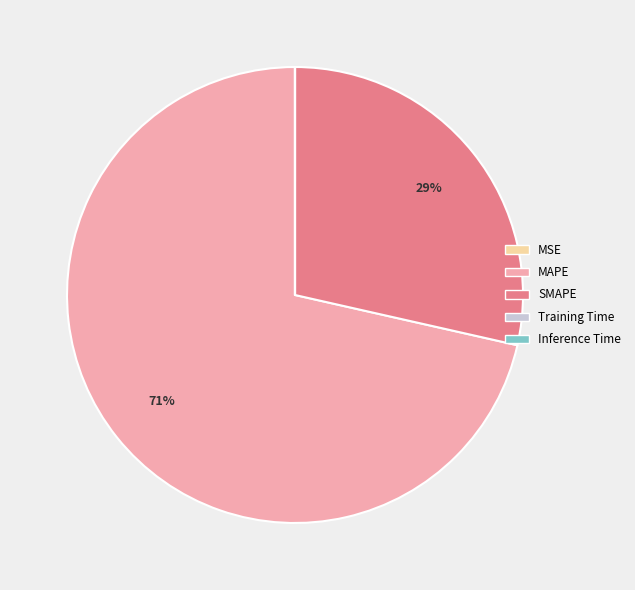

To the nearest percent, what is the difference between the largest and smallest slice percentages?

71%